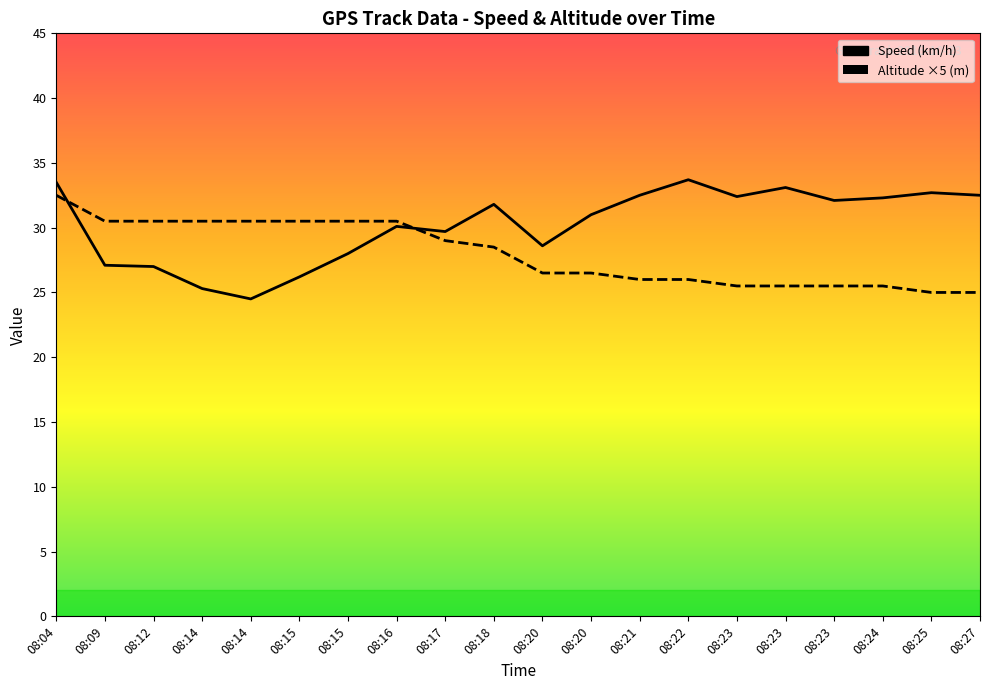

Is the value of Speed (km/h) at 08:14 greater than the value of Altitude (m) at 08:14?

No